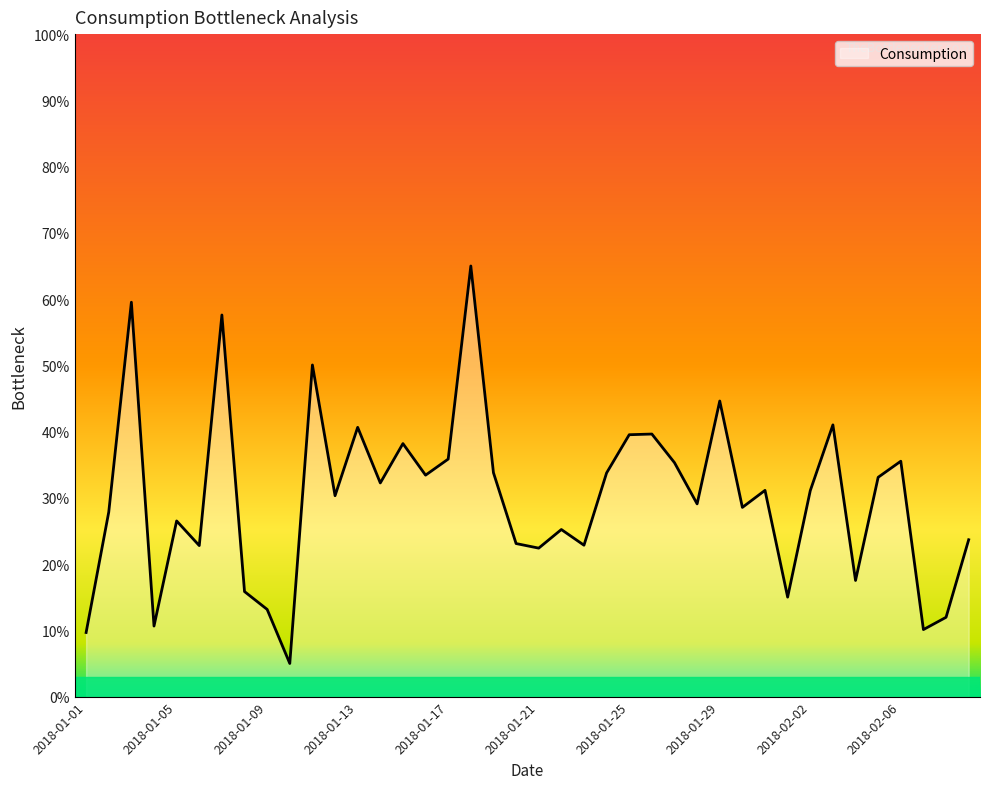

What is the difference between the maximum and minimum values?

60.0